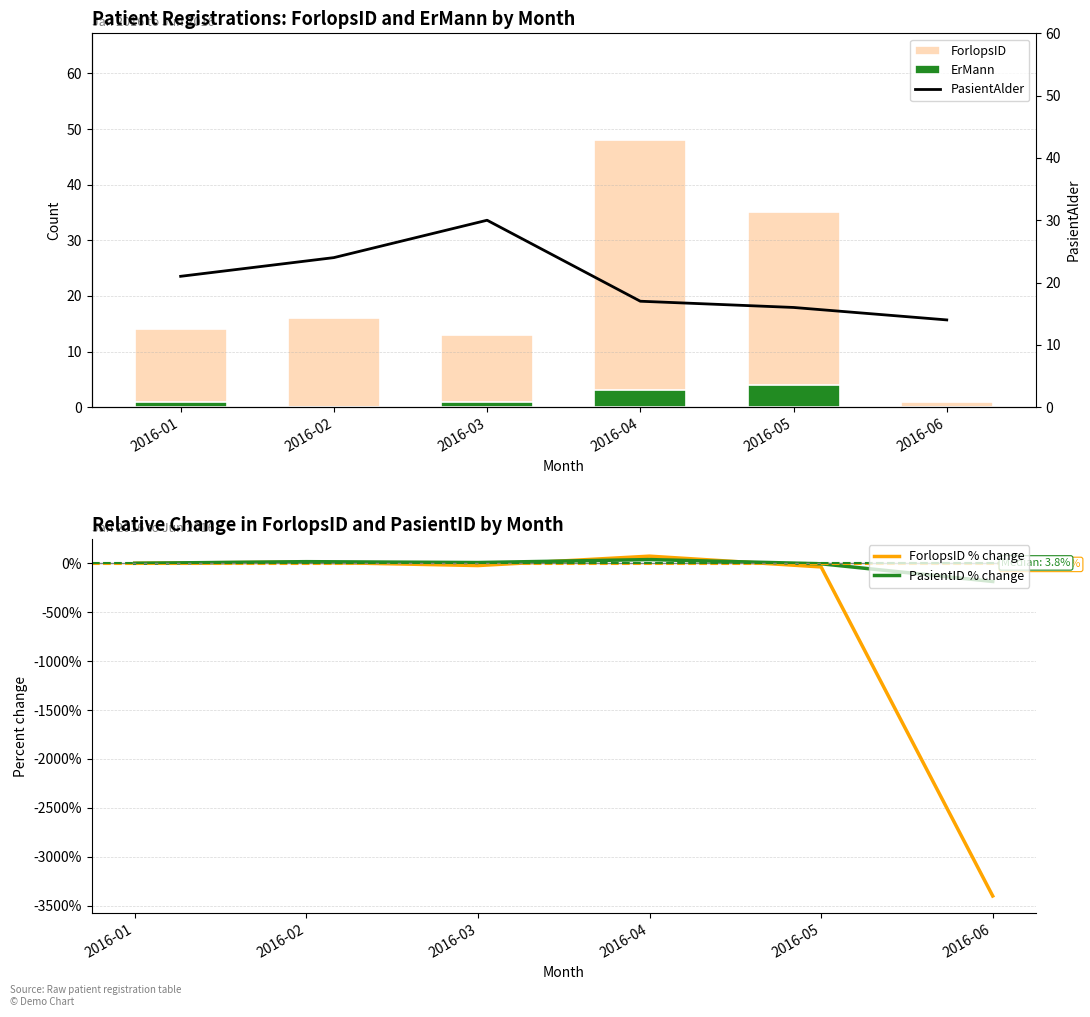

How many data points in PasientAlder are above 21?

2